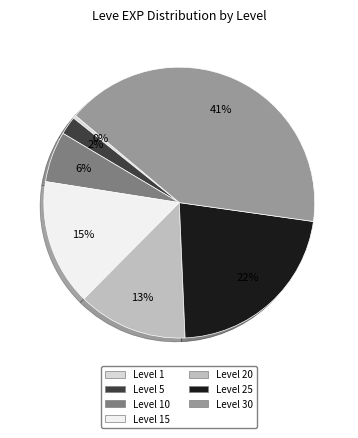

To the nearest percent, what is the difference between the largest and smallest slice percentages?

41%